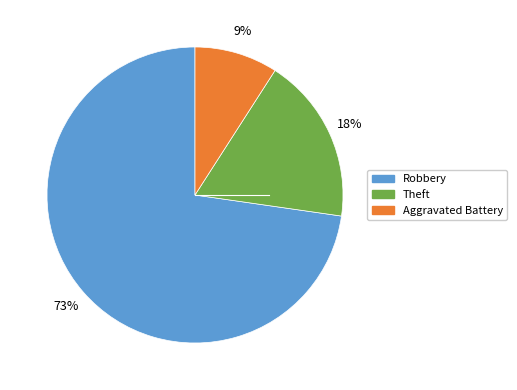

Is there any slice that represents more than half of the pie?

Yes